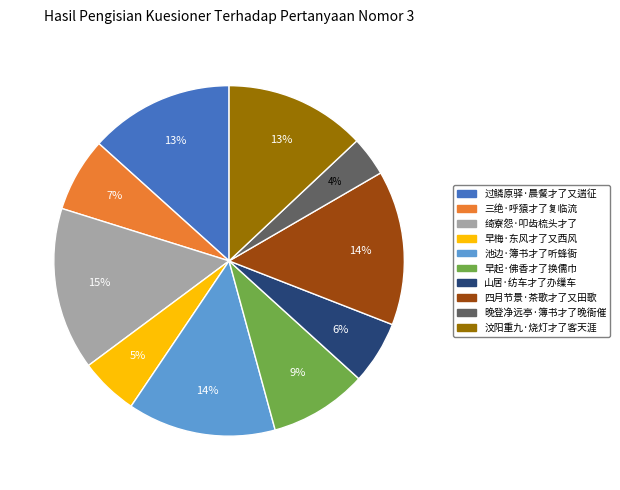

Is 四月节景·茶歌才了又田歌 the majority of the pie?

No